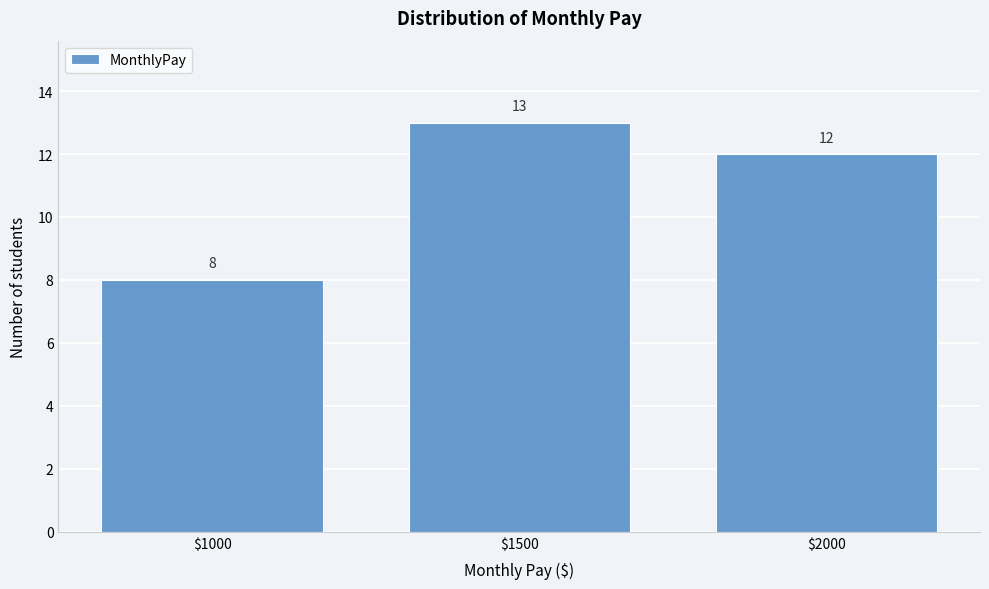

Which range on the x-axis has the tallest bar?

1250 to 1750